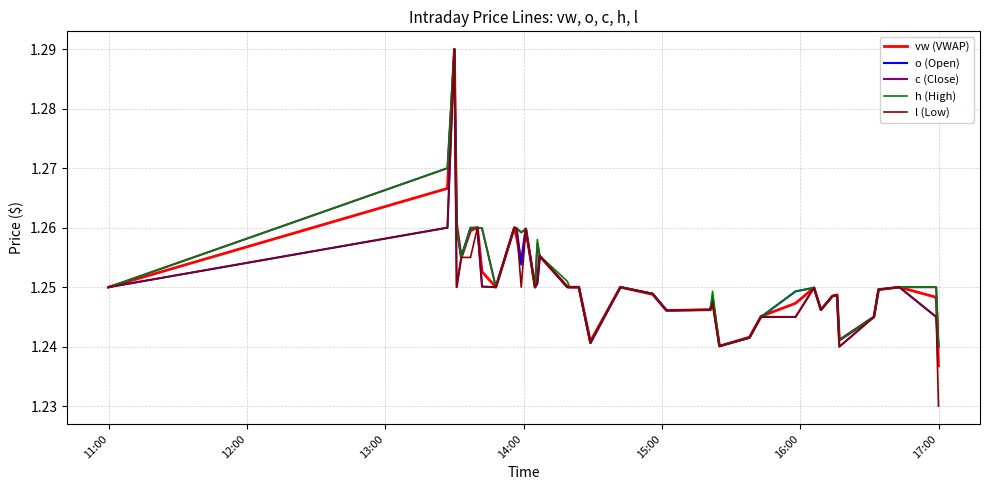

Which series has the widest spread of values?

l (Low)